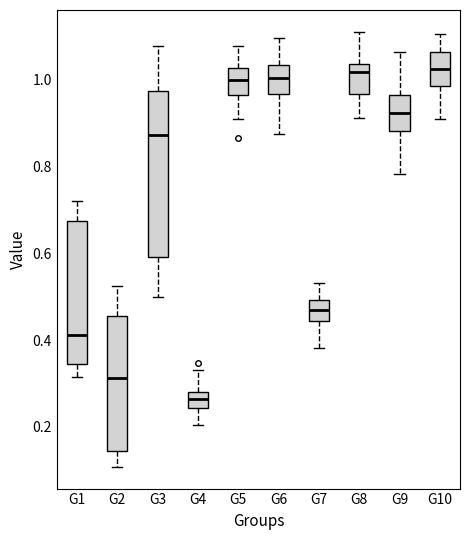

Reading left to right, transcribe this box plot: for each box, give where its median line is, the range the box spans, and where its two whiskers end, as read against the y-axis. The values are not printed on the chart, so give them approximately, as read against the axis.

G1: median 0.42, box 0.34 to 0.68, whiskers 0.32 to 0.72
G2: median 0.32, box 0.14 to 0.46, whiskers 0.10 to 0.52
G3: median 0.88, box 0.60 to 0.98, whiskers 0.50 to 1.08
G4: median 0.26, box 0.24 to 0.28, whiskers 0.20 to 0.34
G5: median 1.00, box 0.96 to 1.02, whiskers 0.90 to 1.08
G6: median 1.00, box 0.96 to 1.04, whiskers 0.88 to 1.10
G7: median 0.46, box 0.44 to 0.50, whiskers 0.38 to 0.54
G8: median 1.02, box 0.96 to 1.04, whiskers 0.92 to 1.12
G9: median 0.92, box 0.88 to 0.96, whiskers 0.78 to 1.06
G10: median 1.02, box 0.98 to 1.06, whiskers 0.90 to 1.10